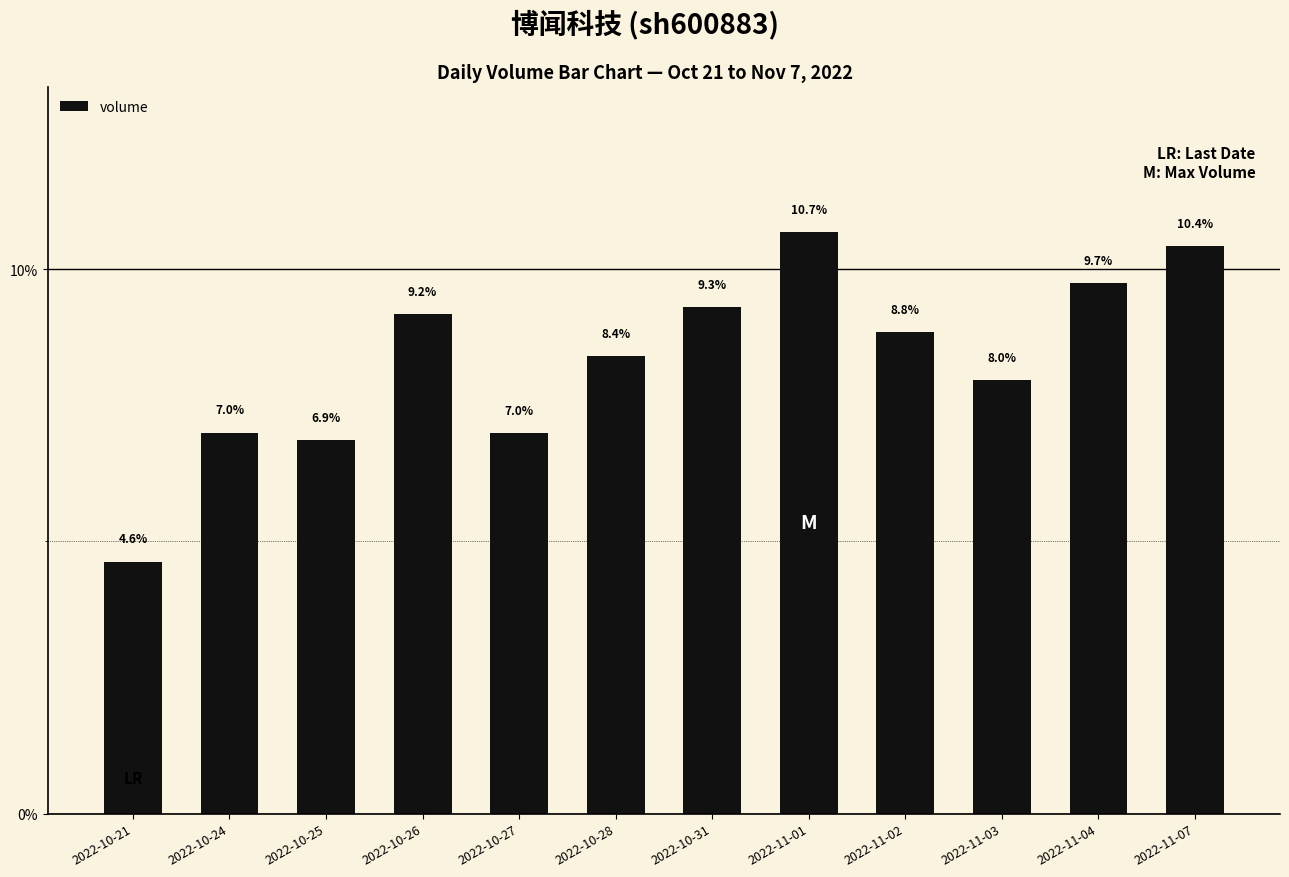

What is the difference between the maximum and minimum values?

6.1